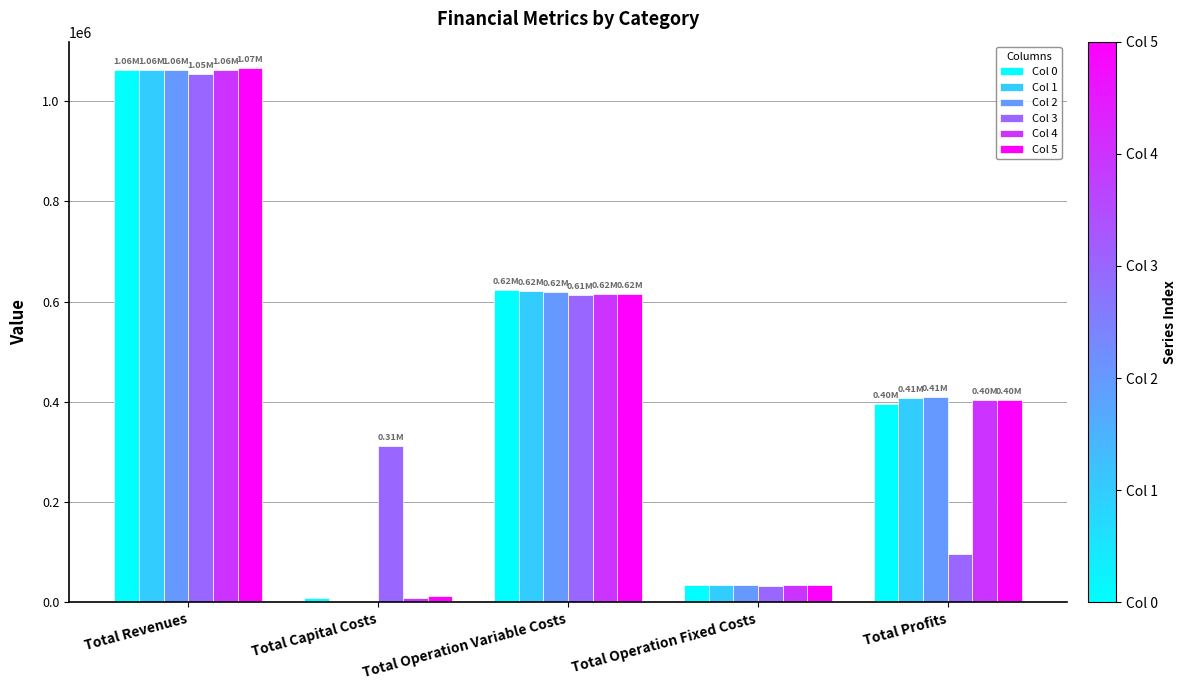

The Col 5 series shows 34888.6 at Total Operation Fixed Costs. True or false?

True